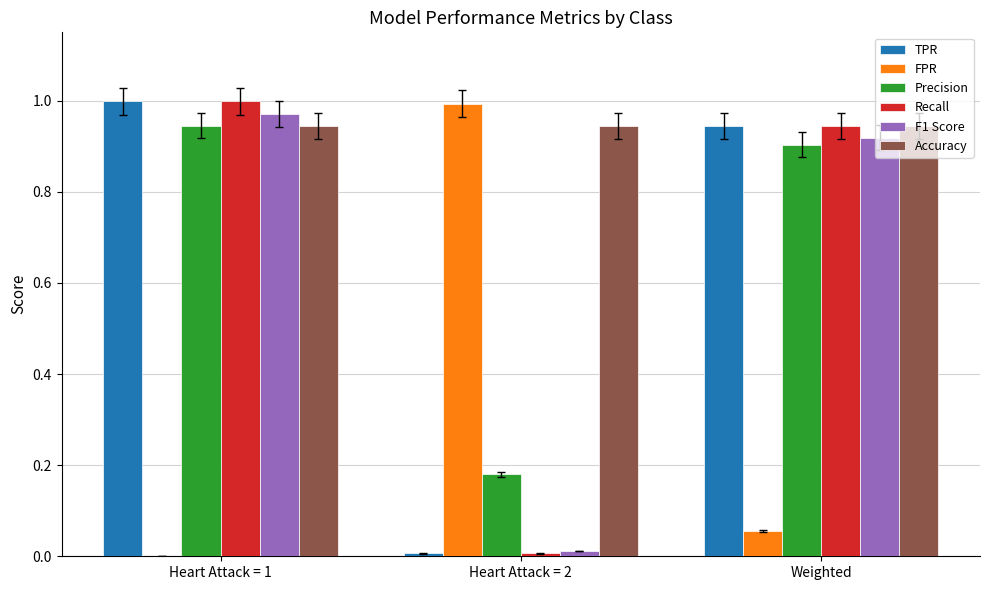

What is the total value across all series at Heart Attack = 2?

2.1